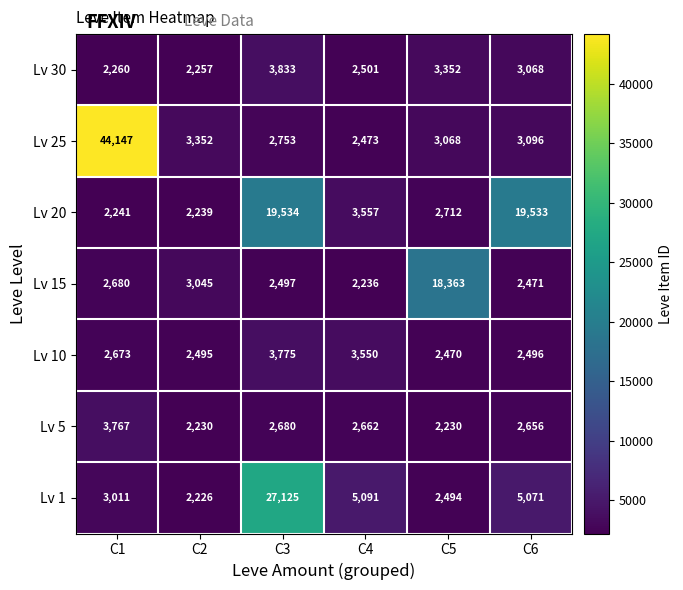

What is the difference between the maximum and second lowest values in the Lv 25 series?

41394